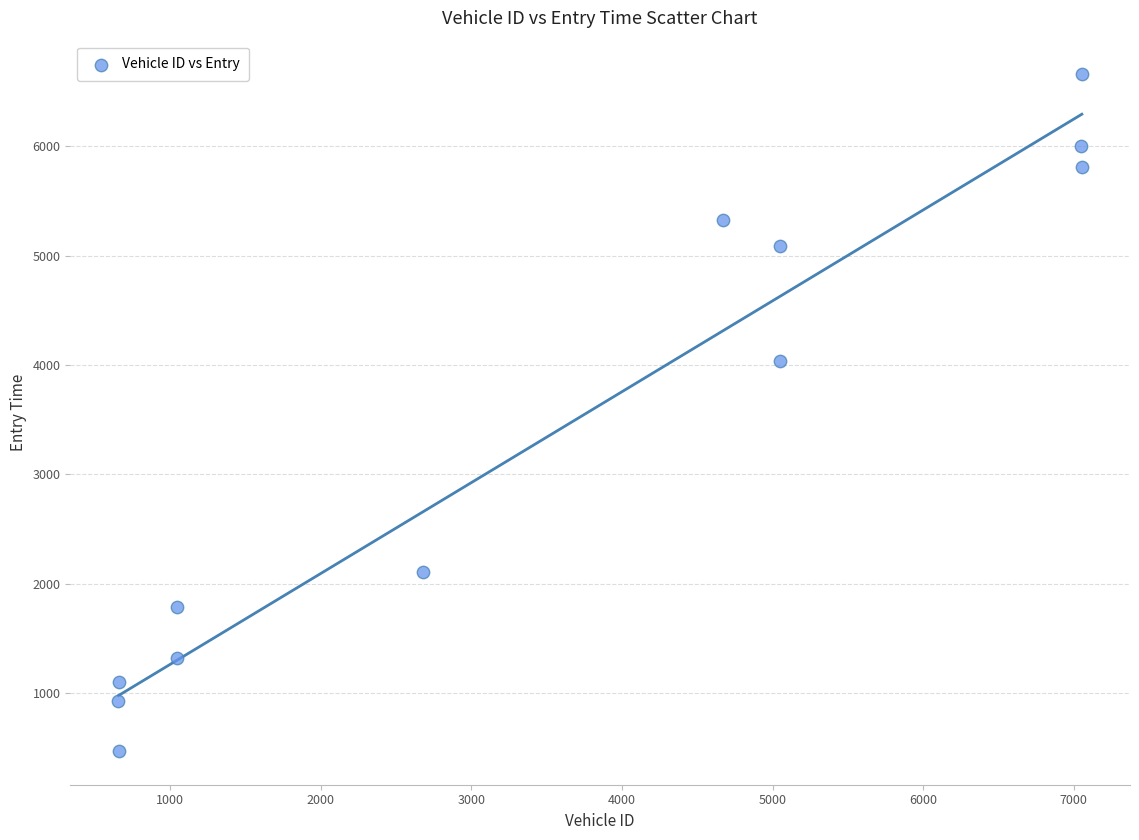

What Y value in the scatter plot is closest to 3563?

4035.3